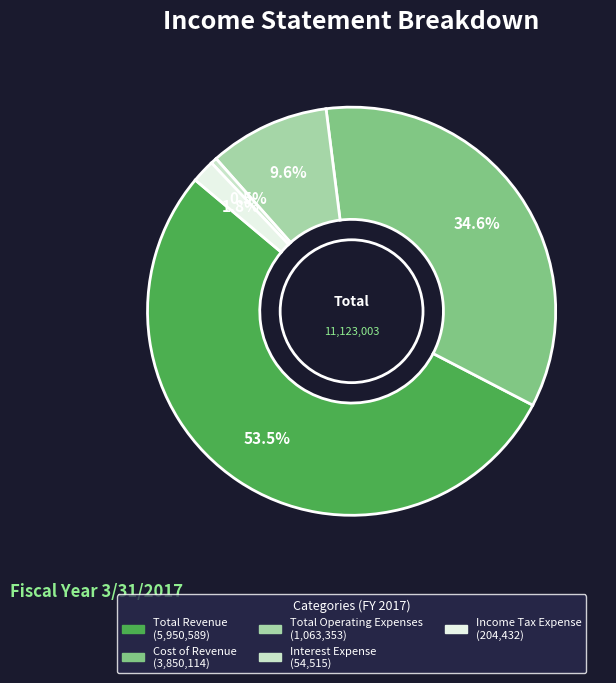

What is the majority slice?

Total Revenue